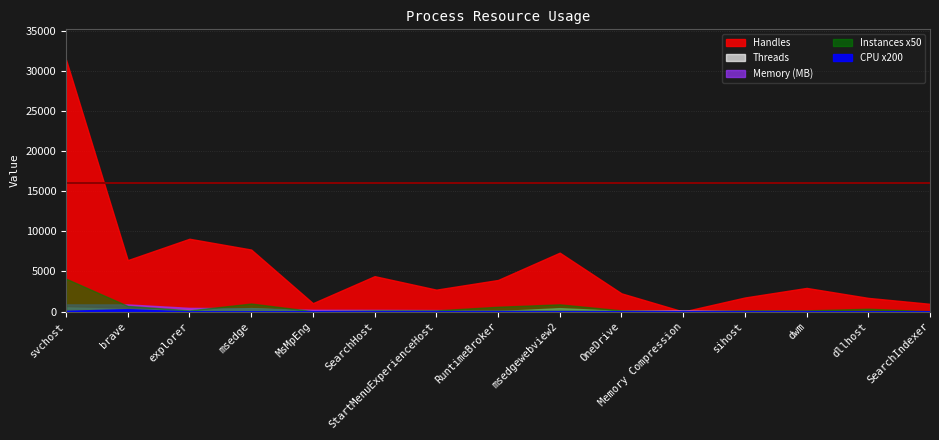

At which label does CPU reach its minimum?

SearchHost